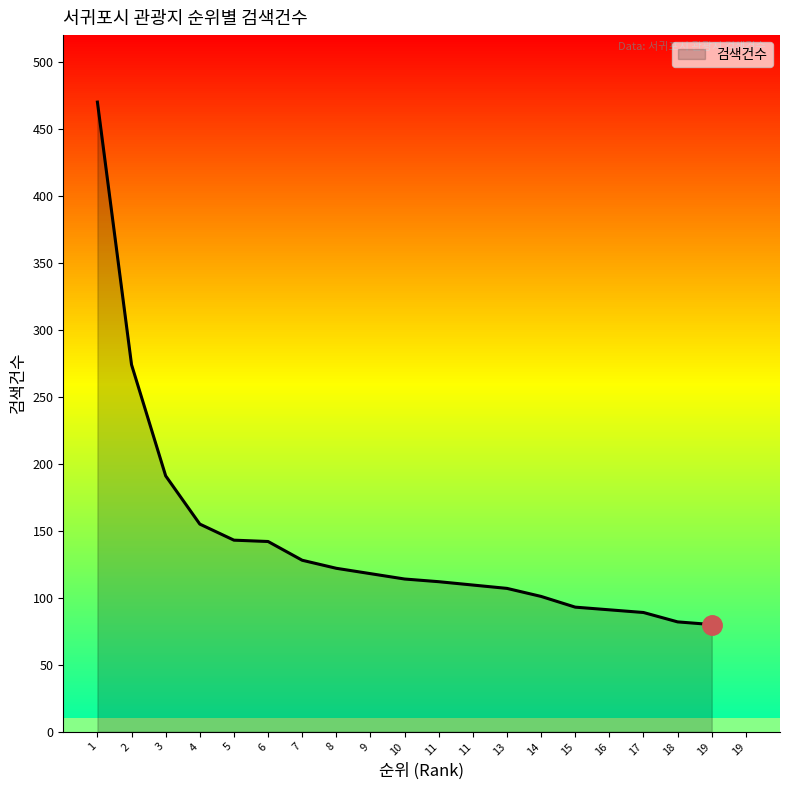

What is the smallest value displayed?

80